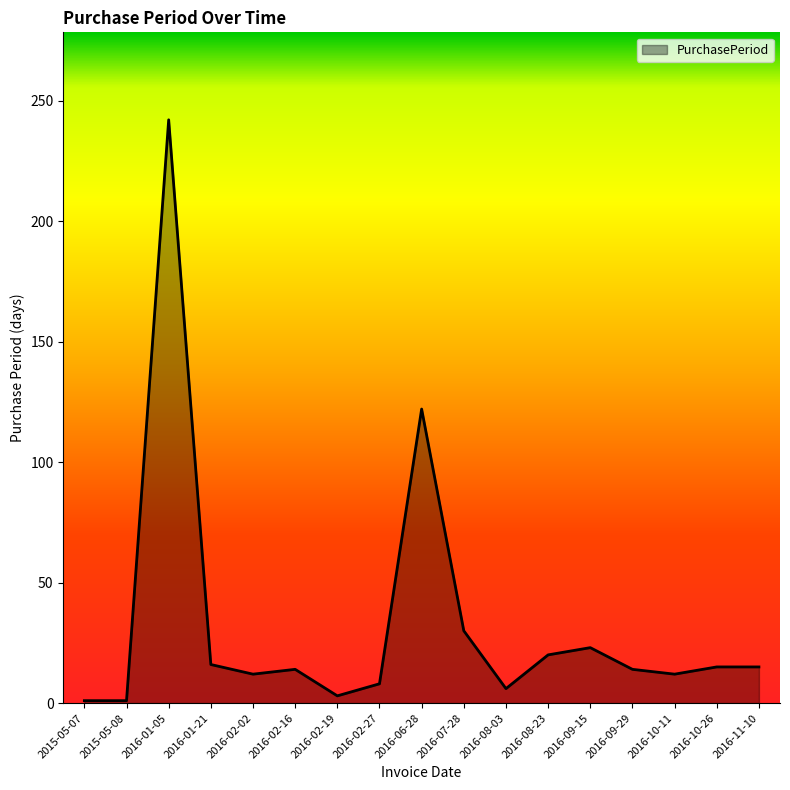

What is the smallest value displayed?

1